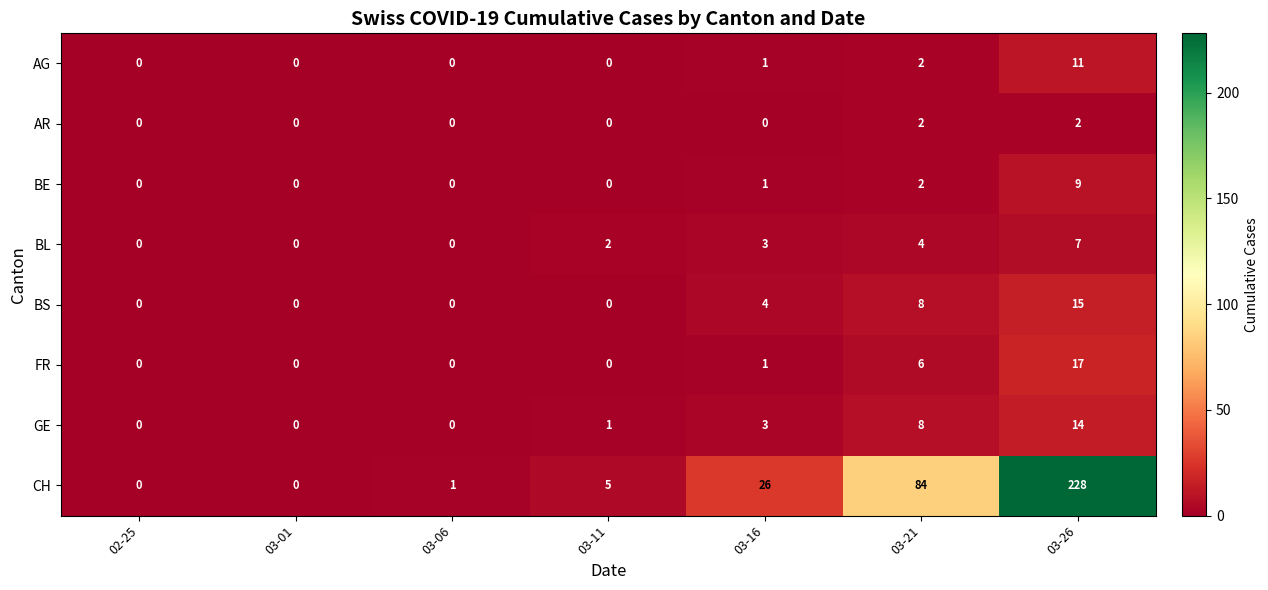

At which category is the sum across all series the highest?

03-26